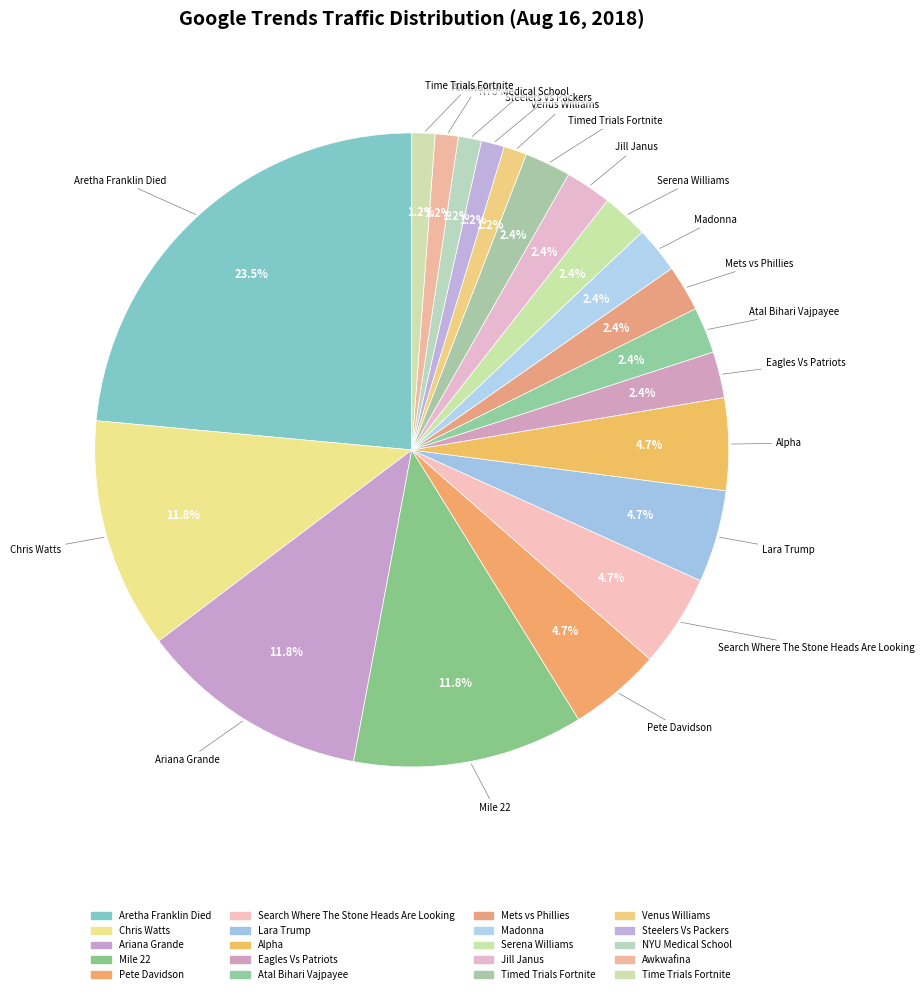

Approximately how many times larger is the value at Atal Bihari Vajpayee compared to Serena Williams?

1.0